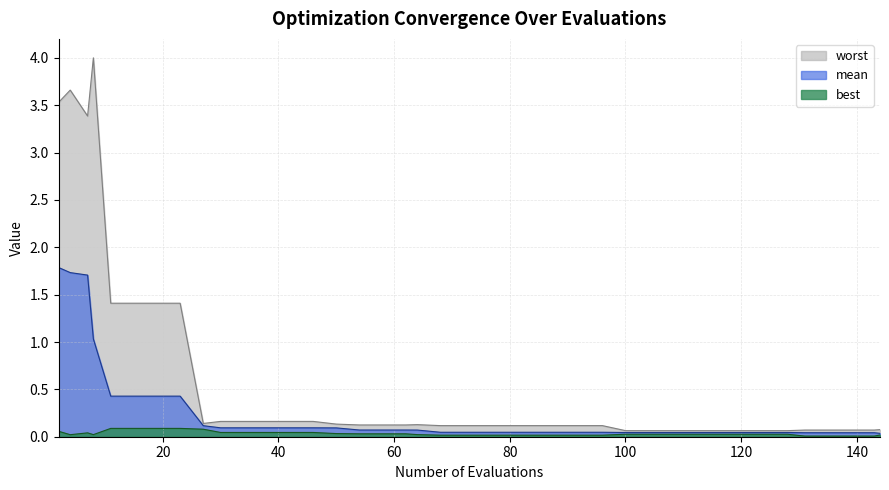

True or false: worst and mean cross at least once.

False